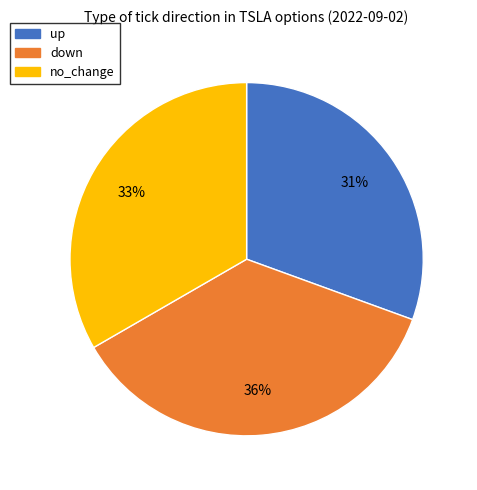

Does down account for over 50% of the chart?

No